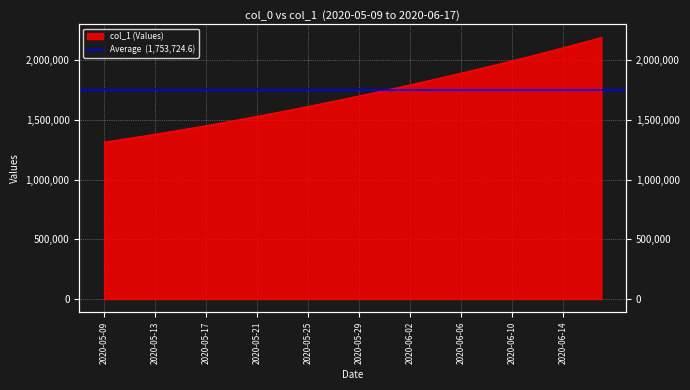

Between 2020-05-09 and 2020-06-01, which is larger?

2020-06-01